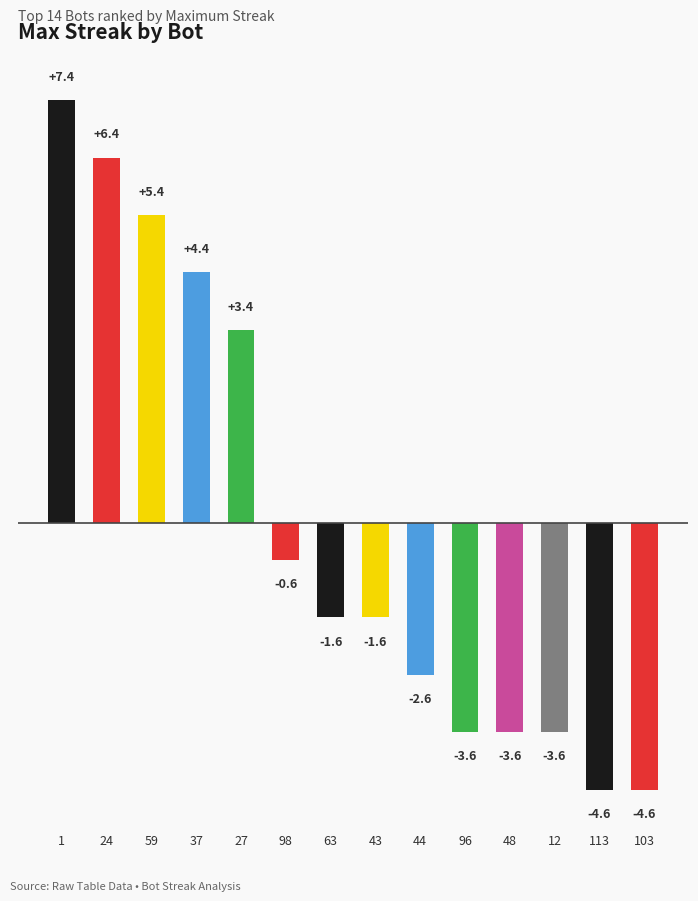

Which category has the highest value across all series?

1